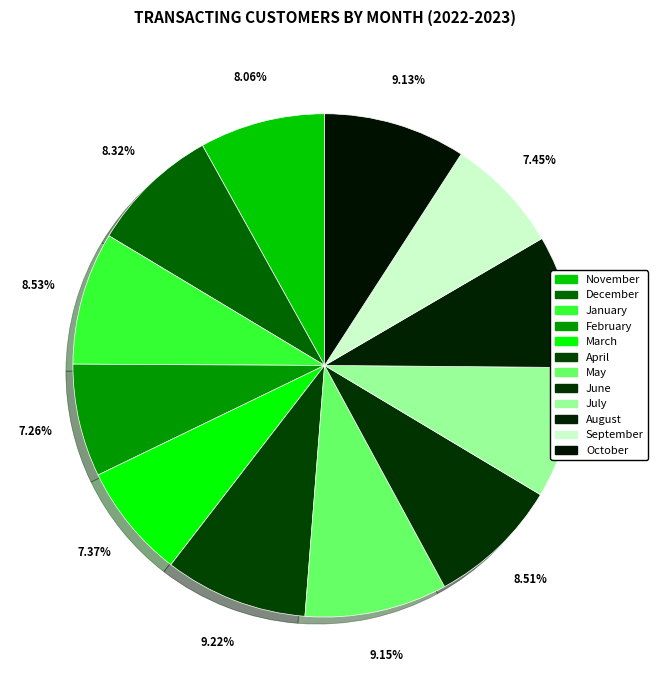

Is there a majority slice in this chart?

No